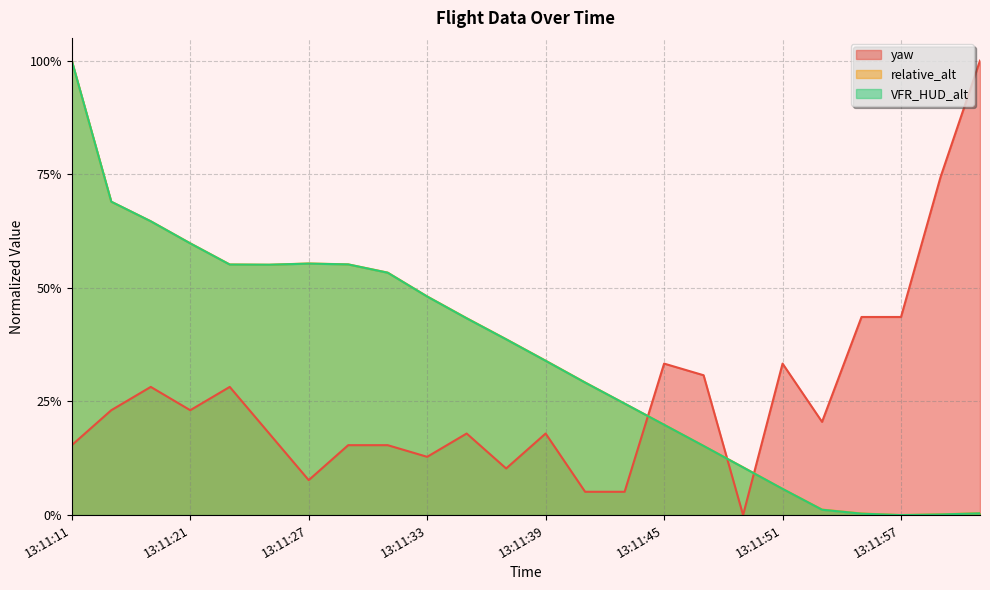

What is the difference between the maximum and minimum values in the VFR_HUD_alt series?

1.0